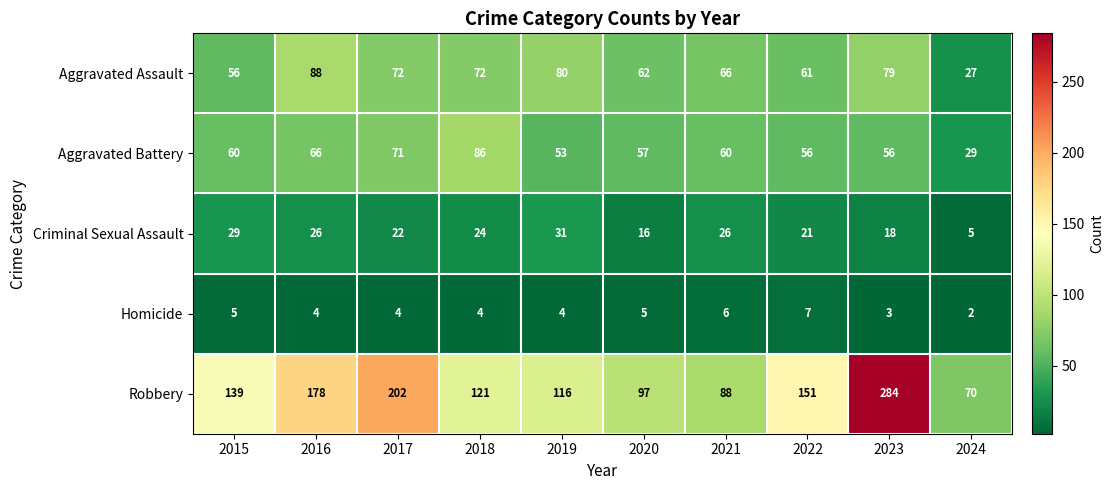

The value of Robbery at 2024 is 16. True or false?

False